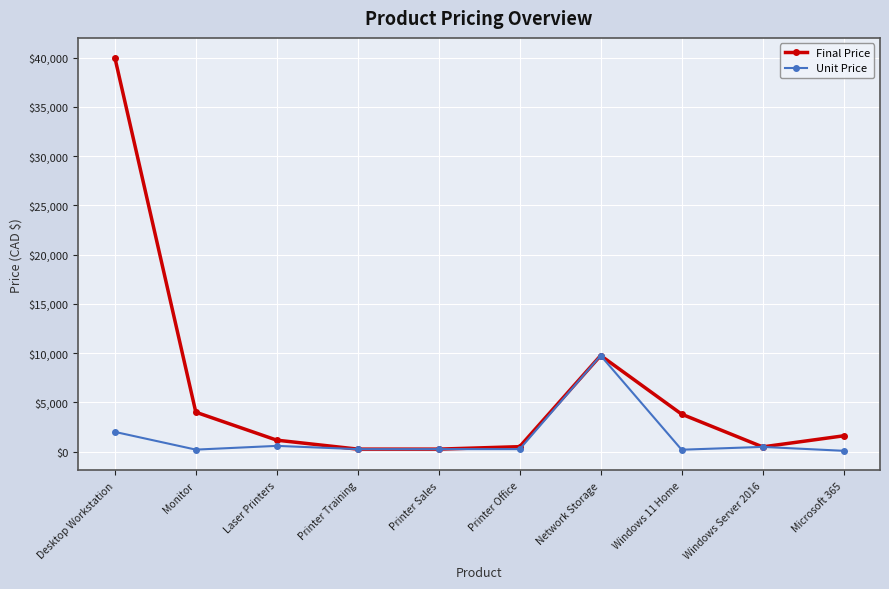

Is it true that Unit Price equals 477.0 at Windows Server 2016?

True